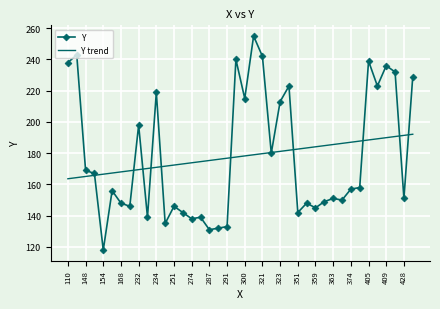

Which series has the largest range (max minus min)?

Y